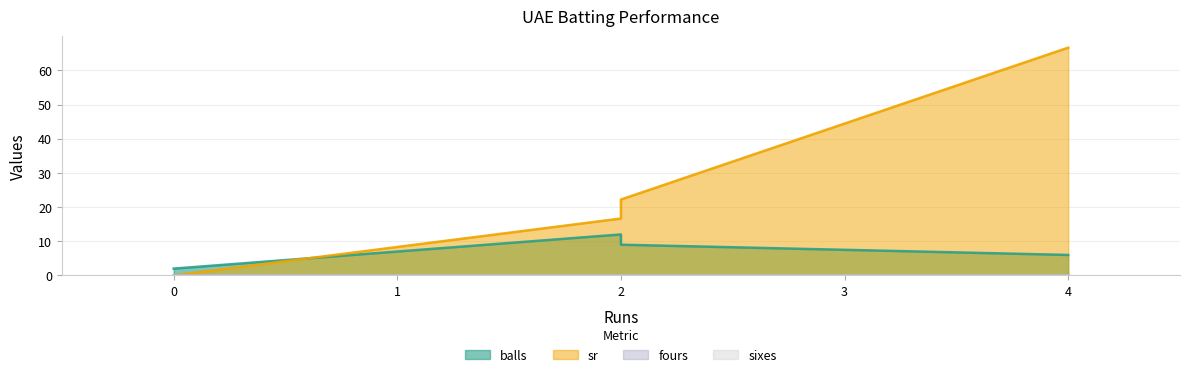

How many lines are shown in the chart?

4